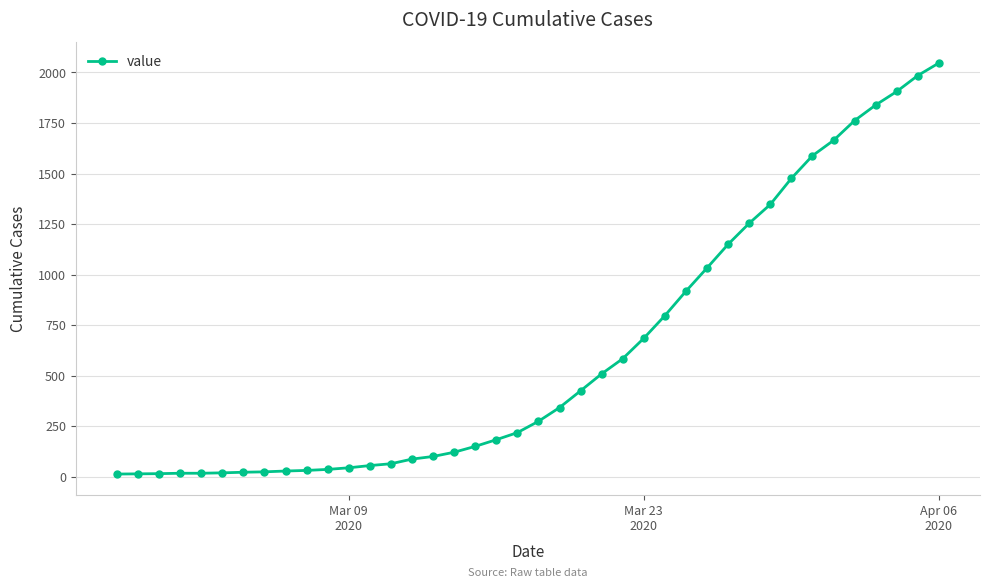

How many categories are shown in the chart?

40